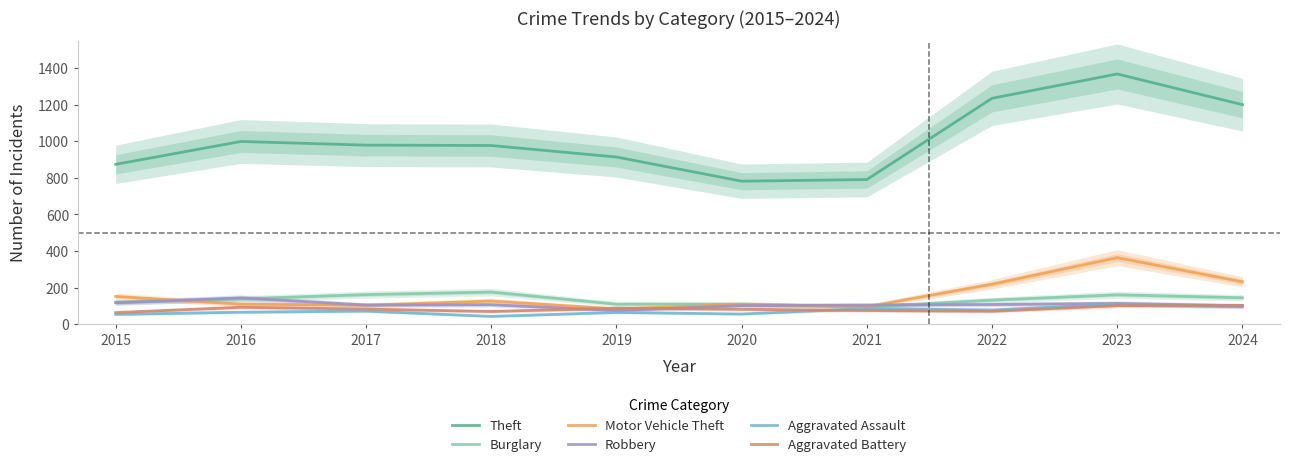

What is the average value of the Burglary series?

135